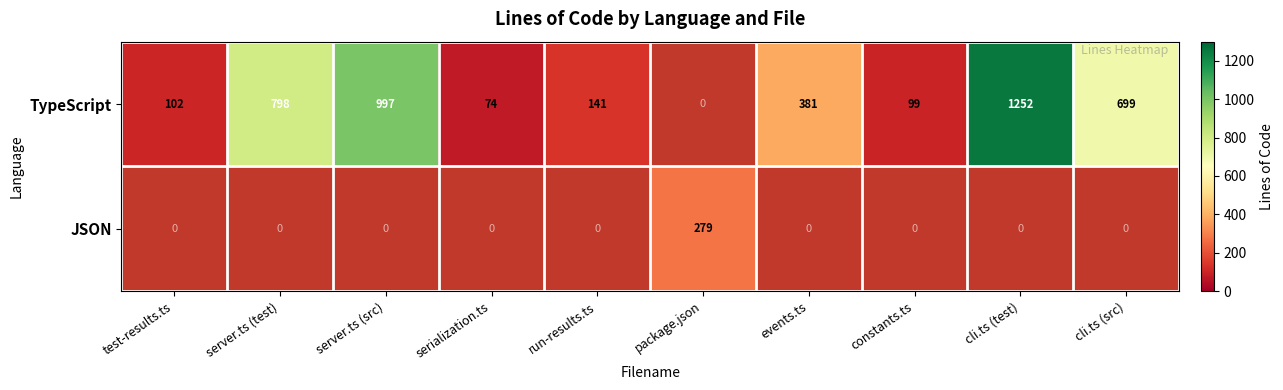

What is the sum of the TypeScript values at server.ts (src) and server.ts (test)?

1795